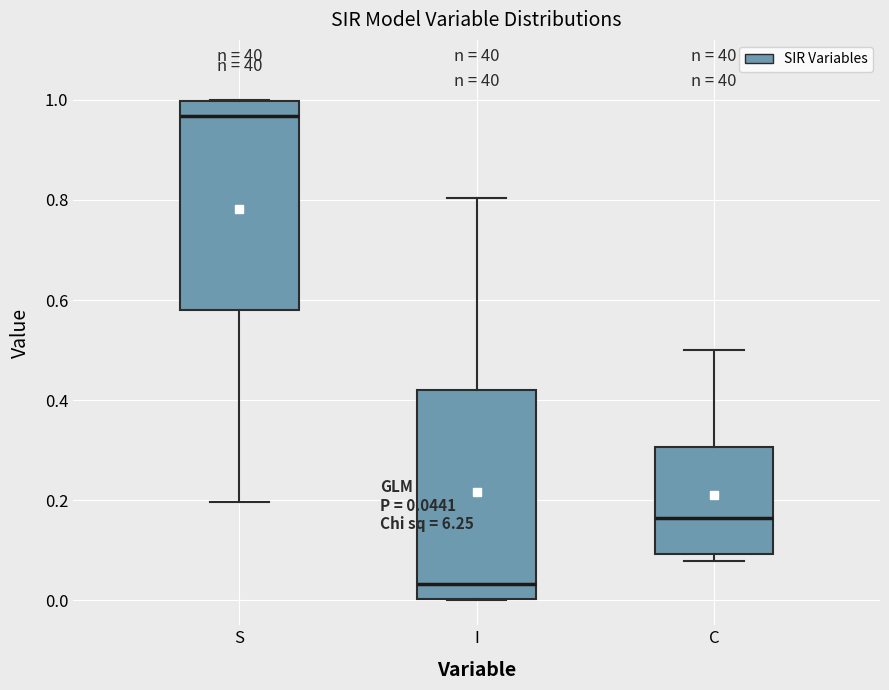

Which box's median line is the highest?

S